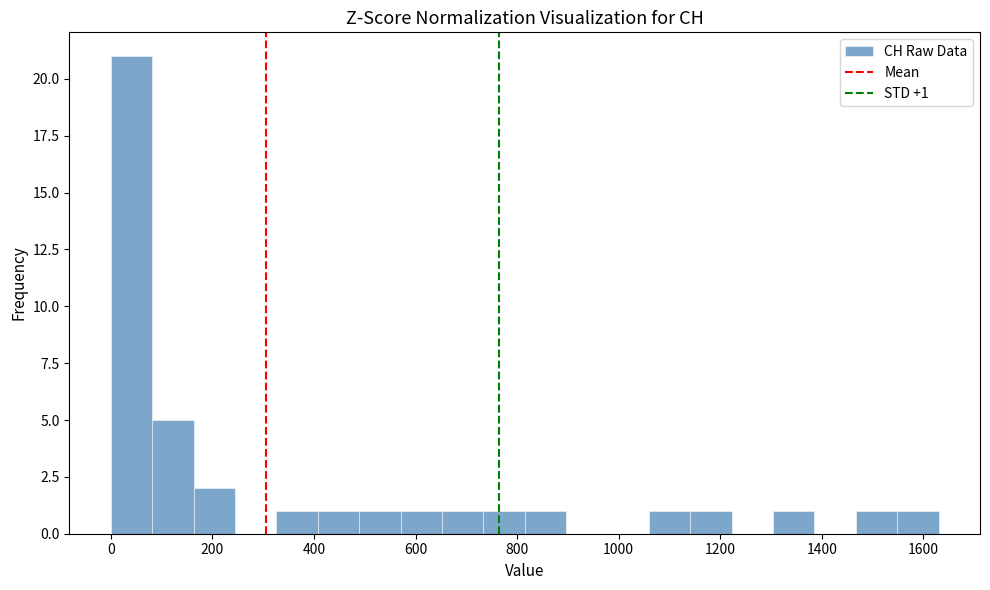

Which range on the x-axis has the tallest bar?

0 to 80